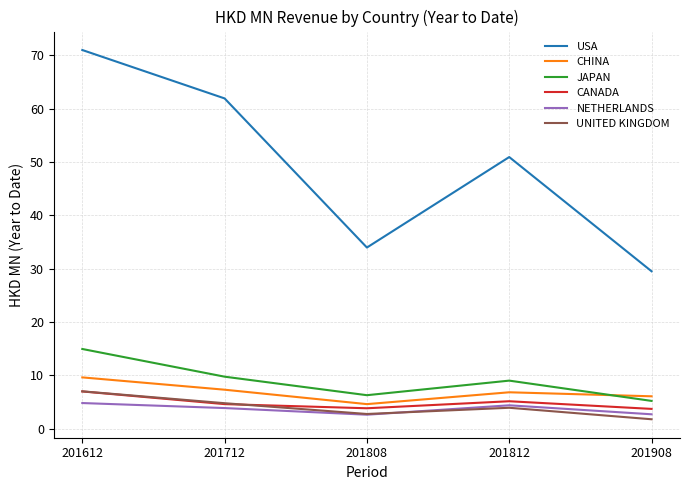

At which category does the chart reach its minimum across all series?

201908